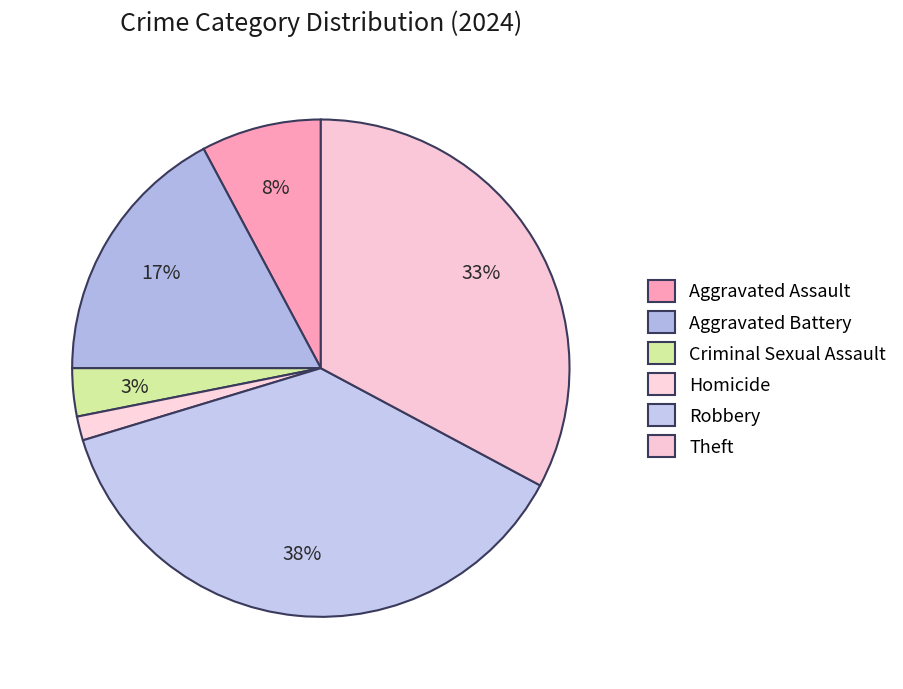

What percentage is NOT represented by Robbery?

62.5%